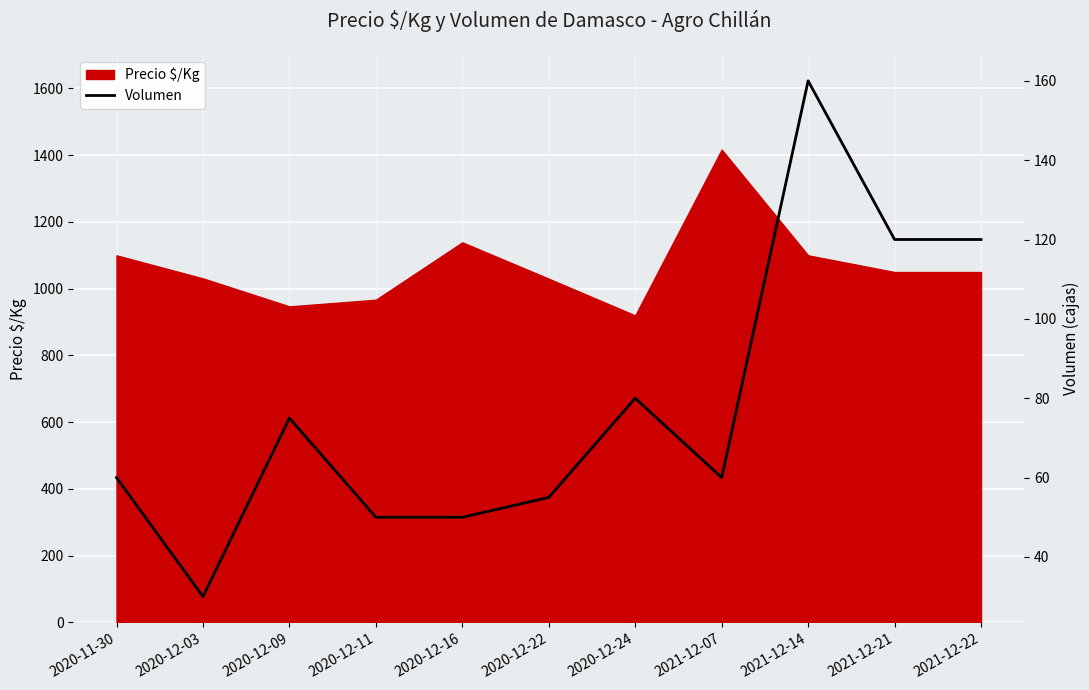

Which label corresponds to the largest value in the chart?

2021-12-14